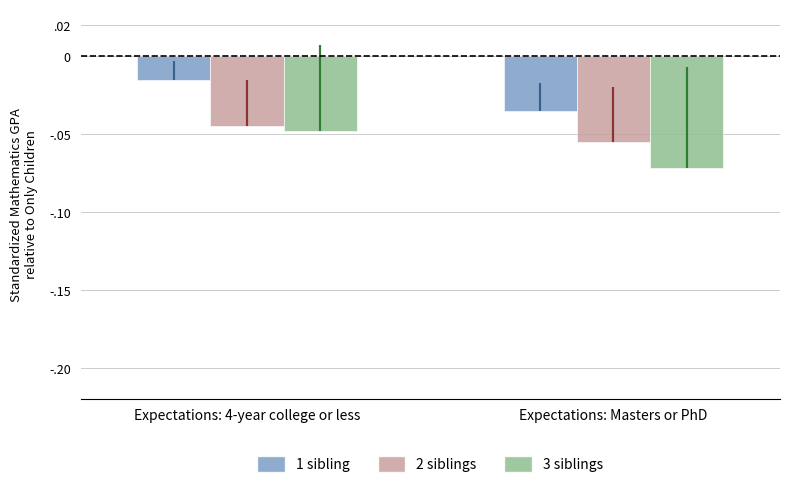

At Expectations: 4-year college or less, list the series in order from largest to smallest.

1 sibling, 2 siblings, 3 siblings